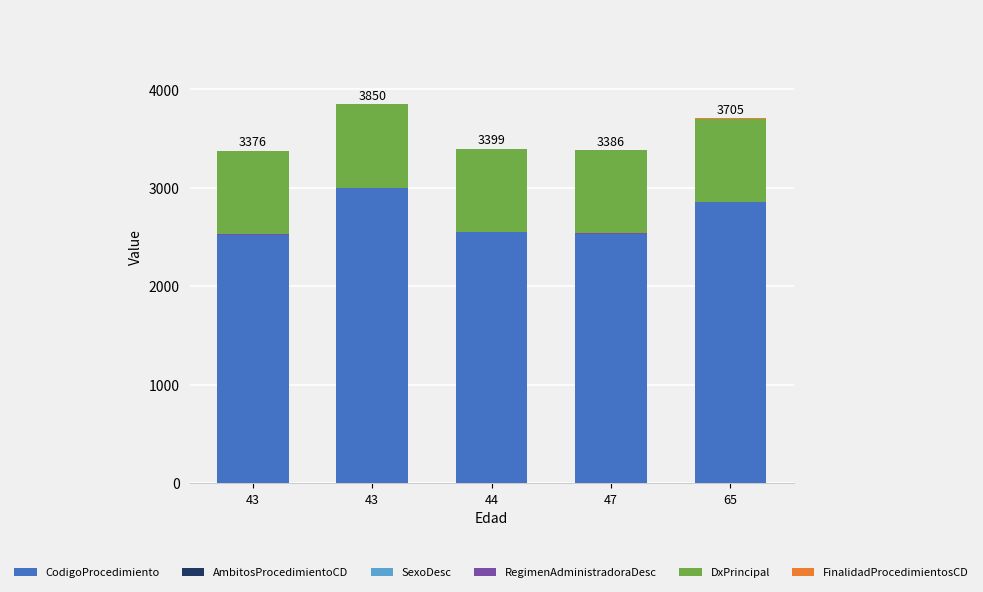

The value of FinalidadProcedimientosCD at 43 is 2. True or false?

False